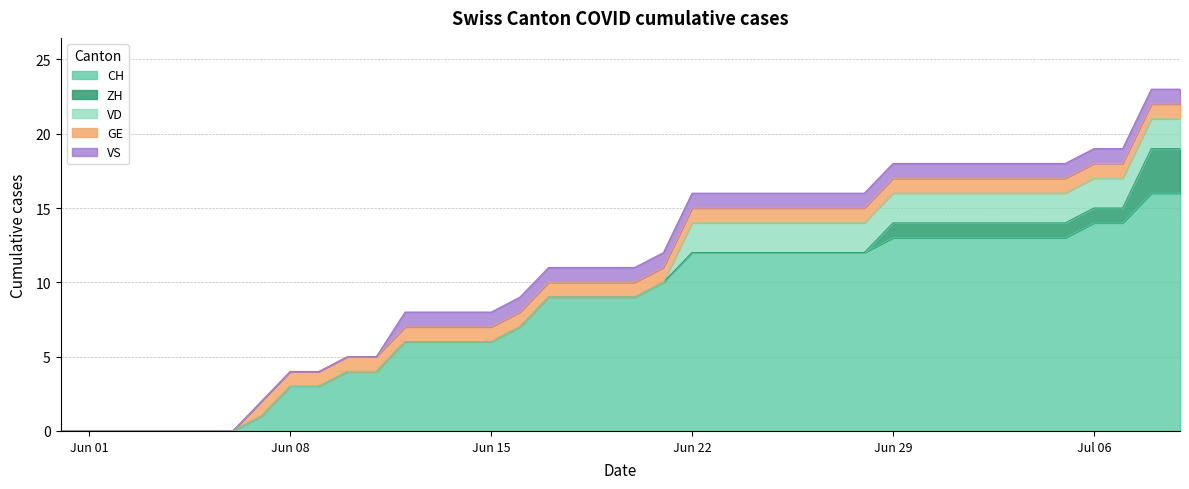

What is the greatest value displayed?

16